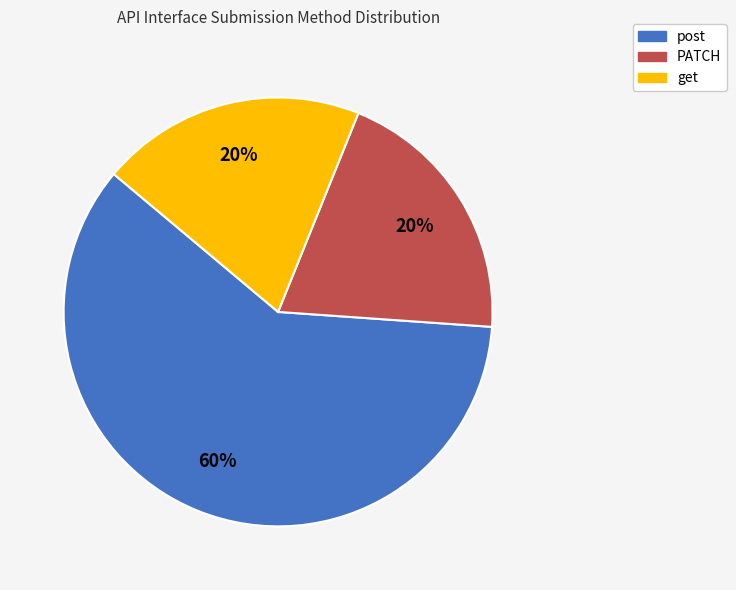

Combined, do PATCH and post account for over 50%?

Yes